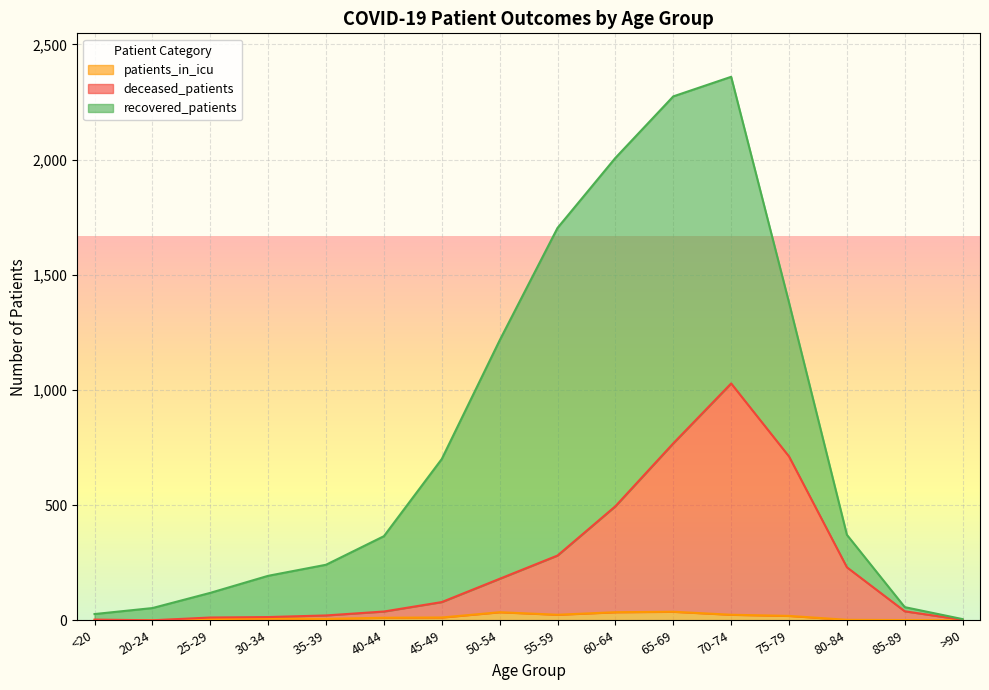

At which label is deceased_patients closest to 514?

60-64